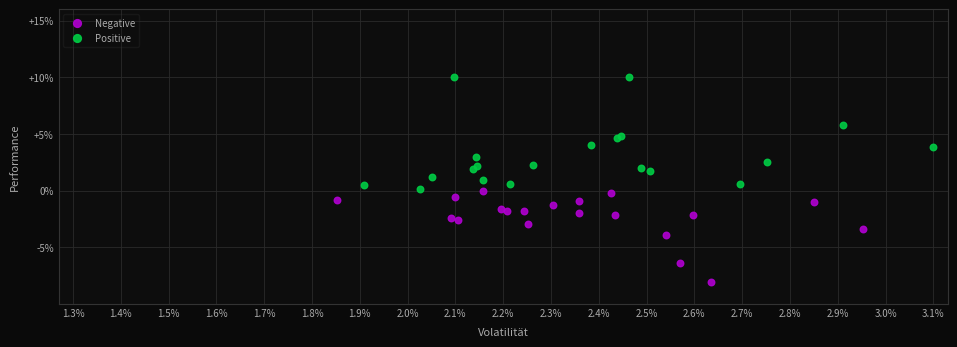

Which series reaches the minimum Y coordinate?

Negative